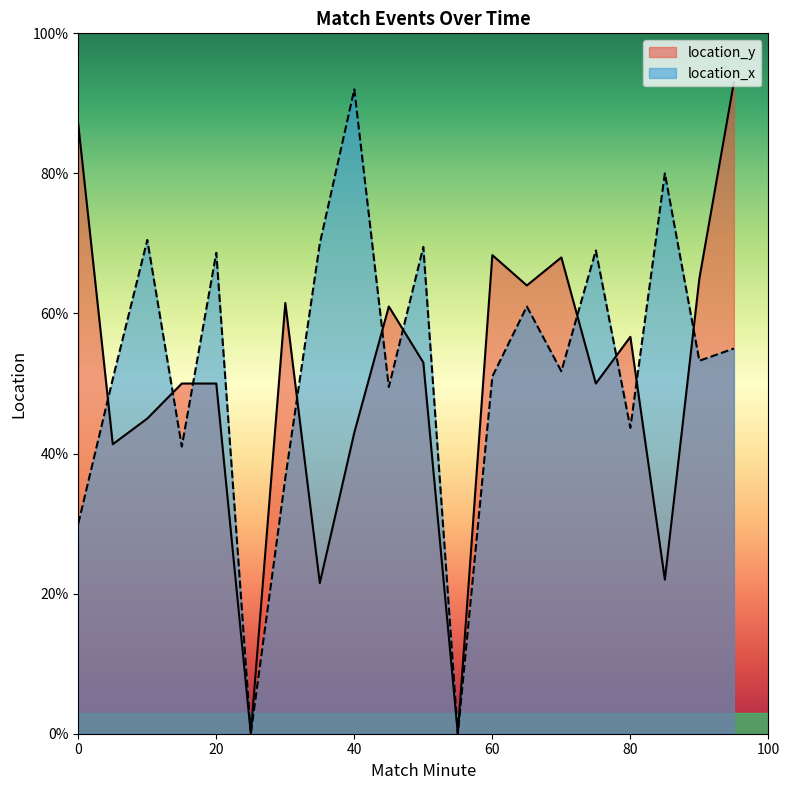

Rank the series by their maximum value, from lowest to highest.

location_x, location_y